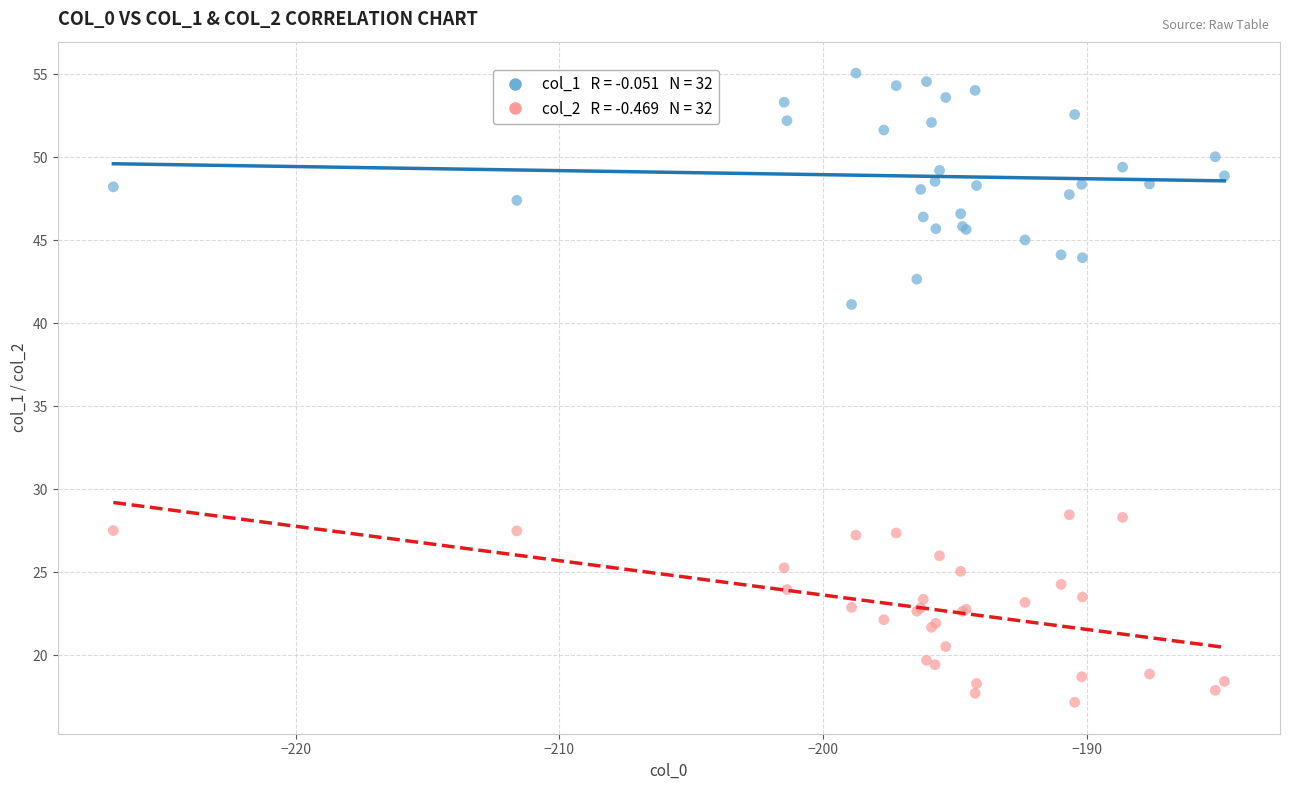

Across all series, what Y value is closest to 36?

41.1